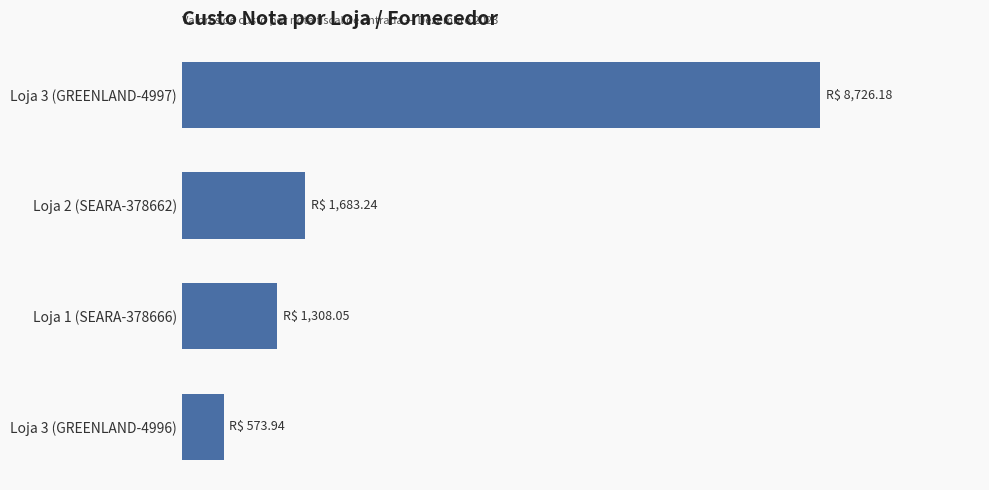

What is the average value?

3072.9